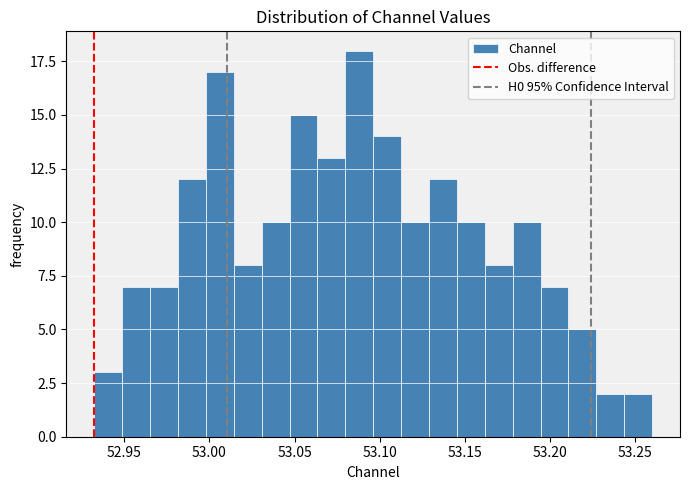

Read against the x-axis, roughly where is the centre of the tallest bar?

53.090